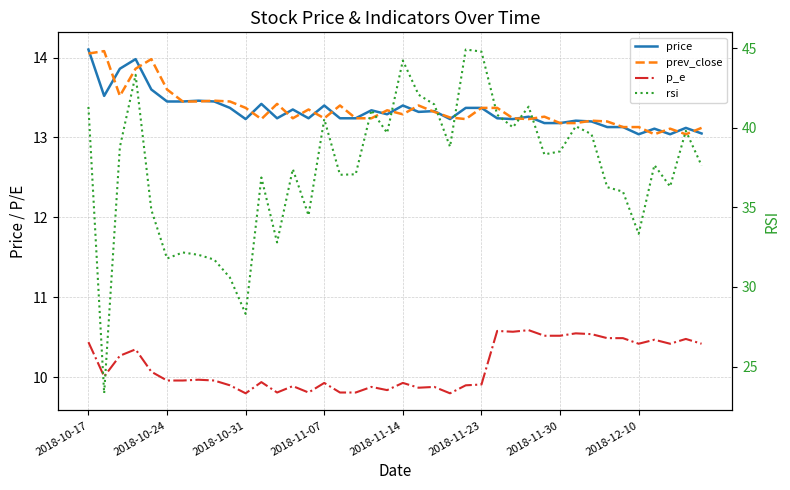

Reading left to right, list all the values displayed in this chart.

price: 14.1	13.5	13.9	14.0	13.6	13.4	13.4	13.5	13.4	13.4	13.2	13.4	13.2	13.3	13.2	13.4	13.2	13.2	13.3	13.3	13.4	13.3	13.3	13.2	13.4	13.4	13.2	13.2	13.3	13.2	13.2	13.2	13.2	13.1	13.1	13.0	13.1	13.0	13.1	13.1
prev_close: 14.1	14.1	13.5	13.9	14.0	13.6	13.4	13.4	13.5	13.4	13.4	13.2	13.4	13.2	13.3	13.2	13.4	13.2	13.2	13.3	13.3	13.4	13.3	13.2	13.2	13.4	13.4	13.2	13.2	13.3	13.2	13.2	13.2	13.2	13.1	13.1	13.0	13.1	13.0	13.1
p_e: 10.4	10.0	10.3	10.3	10.1	10.0	10.0	10.0	10.0	9.9	9.8	9.9	9.8	9.9	9.8	9.9	9.8	9.8	9.9	9.8	9.9	9.9	9.9	9.8	9.9	9.9	10.6	10.6	10.6	10.5	10.5	10.6	10.5	10.5	10.5	10.4	10.5	10.4	10.5	10.4
rsi: 41.3	23.3	38.8	43.3	34.9	31.8	32.2	32.0	31.7	30.6	28.3	36.9	32.8	37.4	34.5	40.5	37.0	37.1	41.1	39.7	44.2	42.1	41.5	38.8	44.9	44.8	40.8	40.0	41.3	38.3	38.5	40.1	39.6	36.3	36.0	33.3	37.7	36.3	39.8	37.6